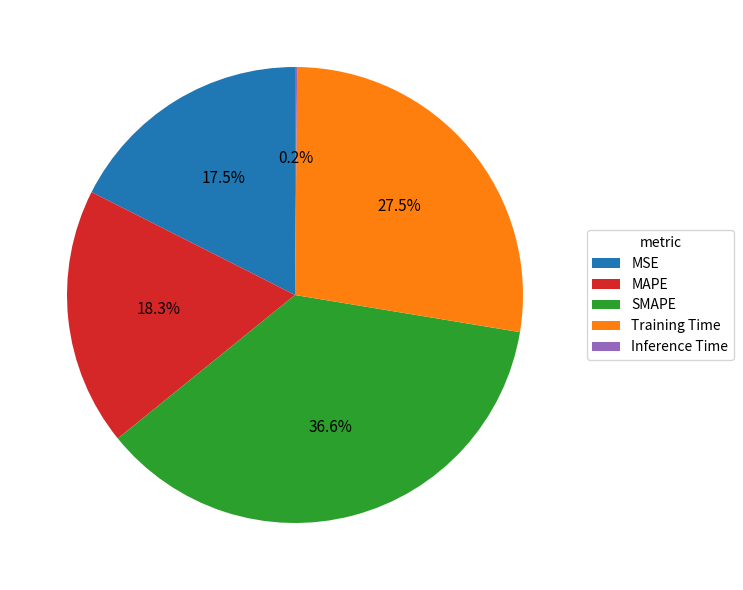

Which has a higher value, SMAPE or Training Time?

SMAPE